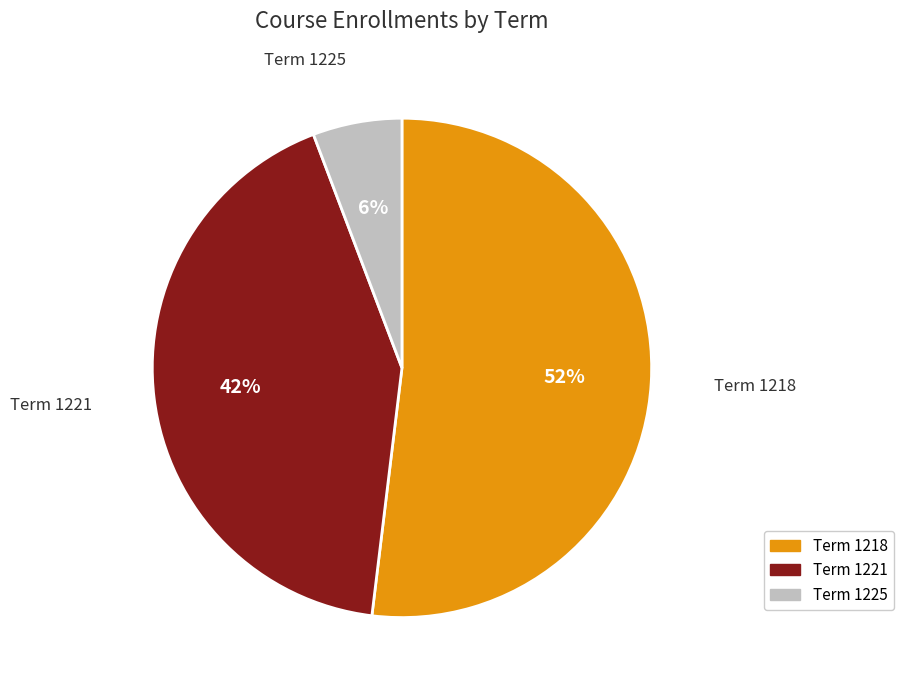

Is there any slice that represents more than half of the pie?

Yes